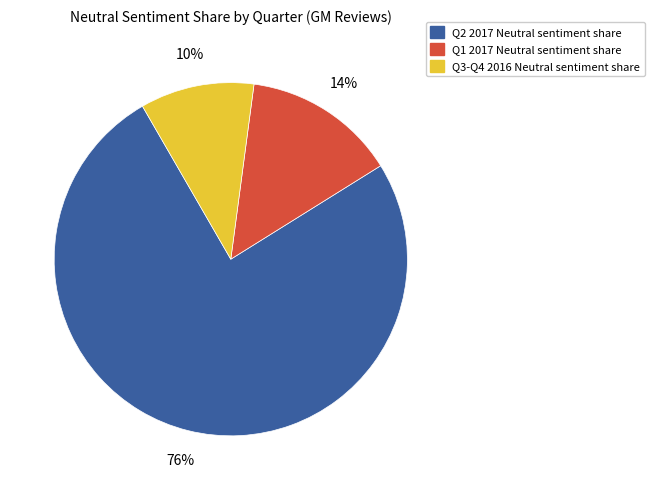

How many segments does this pie chart have?

3